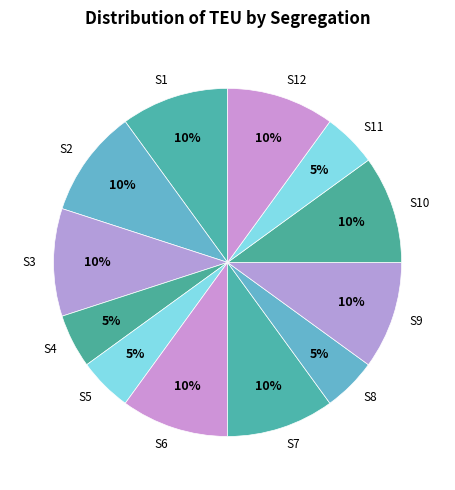

Approximately how many times larger is the value at S1 compared to S4?

2.0